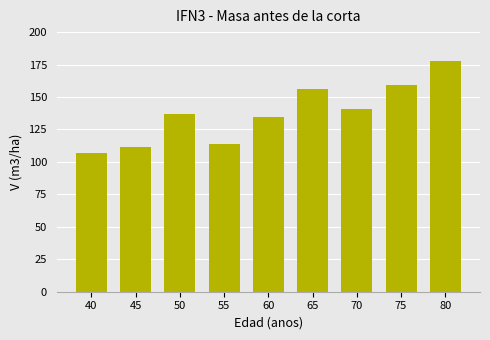

What is the average value?

137.4